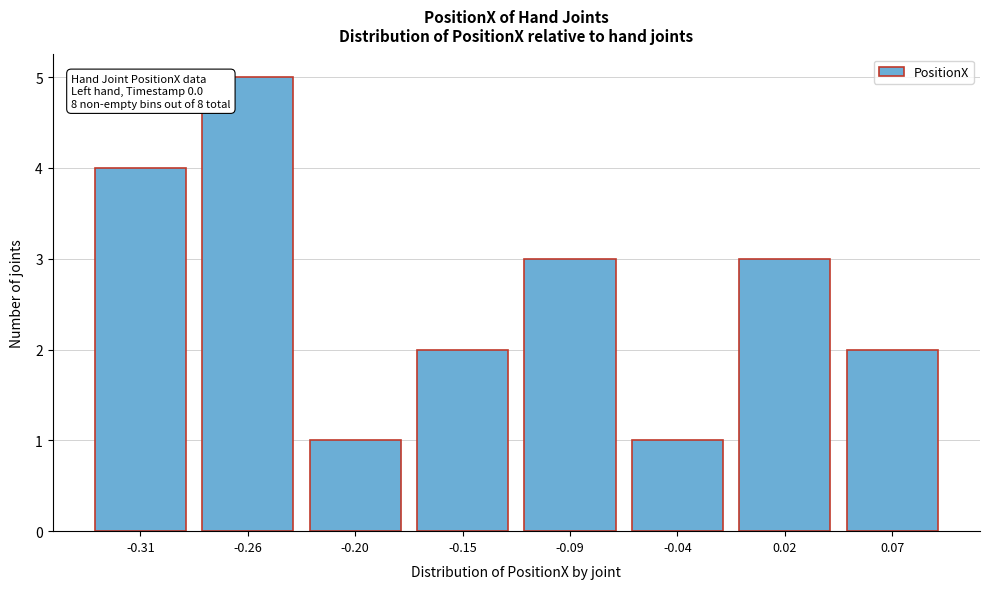

Reading left to right, extract all data points from this chart.

4	5	1	2	3	1	3	2